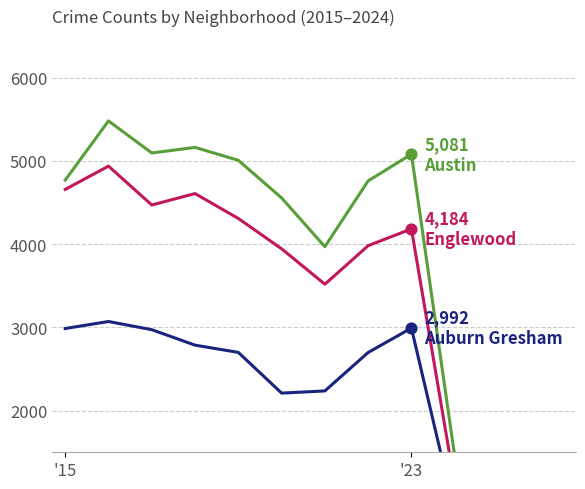

Which series contains the highest Y value?

Austin